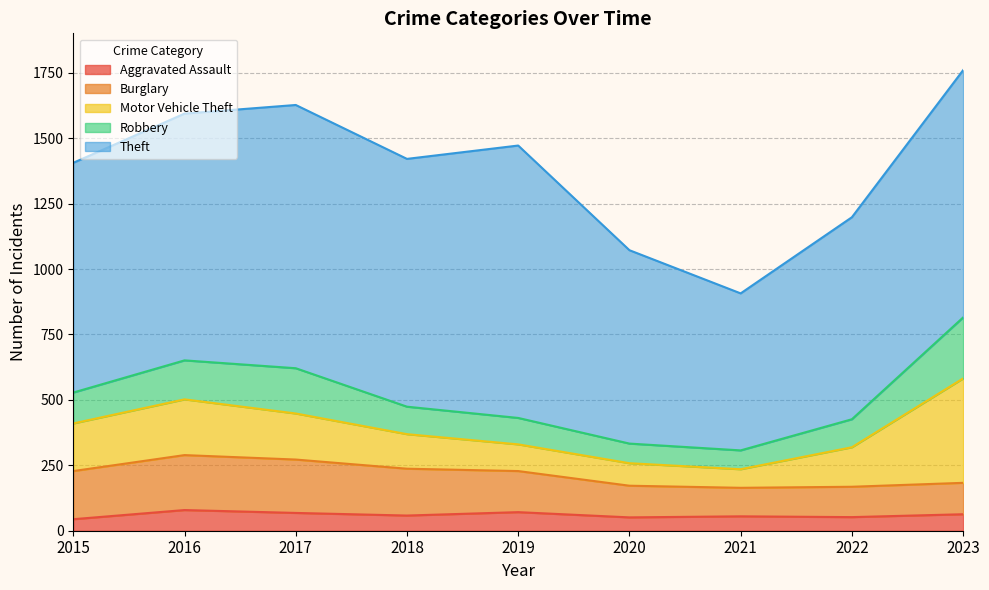

What value does the Aggravated Assault series have at 2021?

55